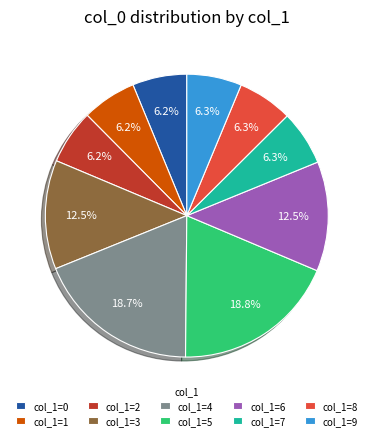

Do col_1=0 and col_1=1 together represent more than half of the pie?

No